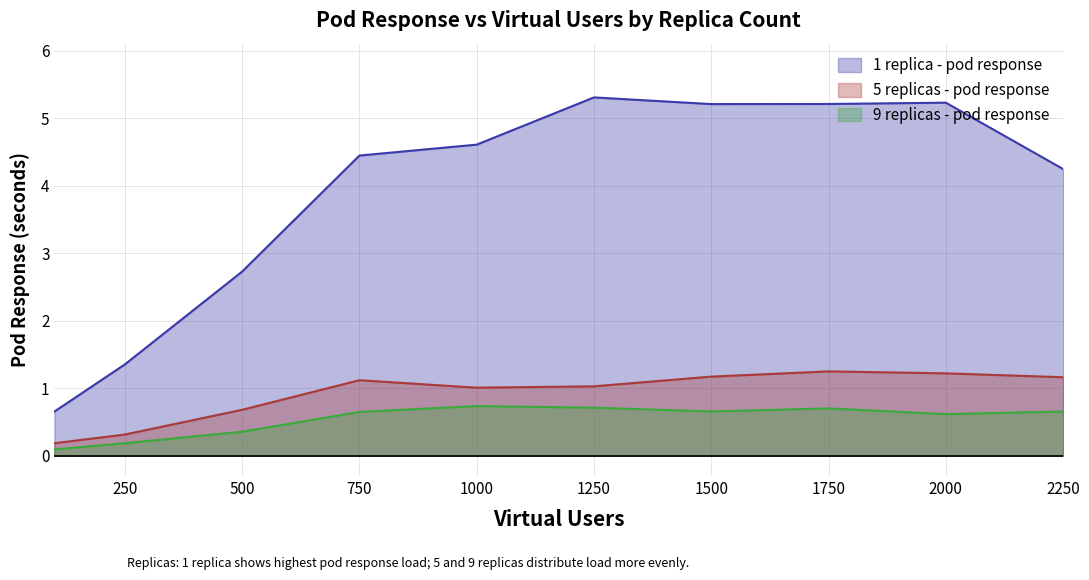

Reading left to right, what are all the values shown in this chart?

1 replica - pod response: 0.7	1.4	2.7	4.4	4.6	5.3	5.2	5.2	5.2	4.2
5 replicas - pod response: 0.2	0.3	0.7	1.1	1.0	1.0	1.2	1.3	1.2	1.2
9 replicas - pod response: 0.1	0.2	0.4	0.7	0.7	0.7	0.7	0.7	0.6	0.7